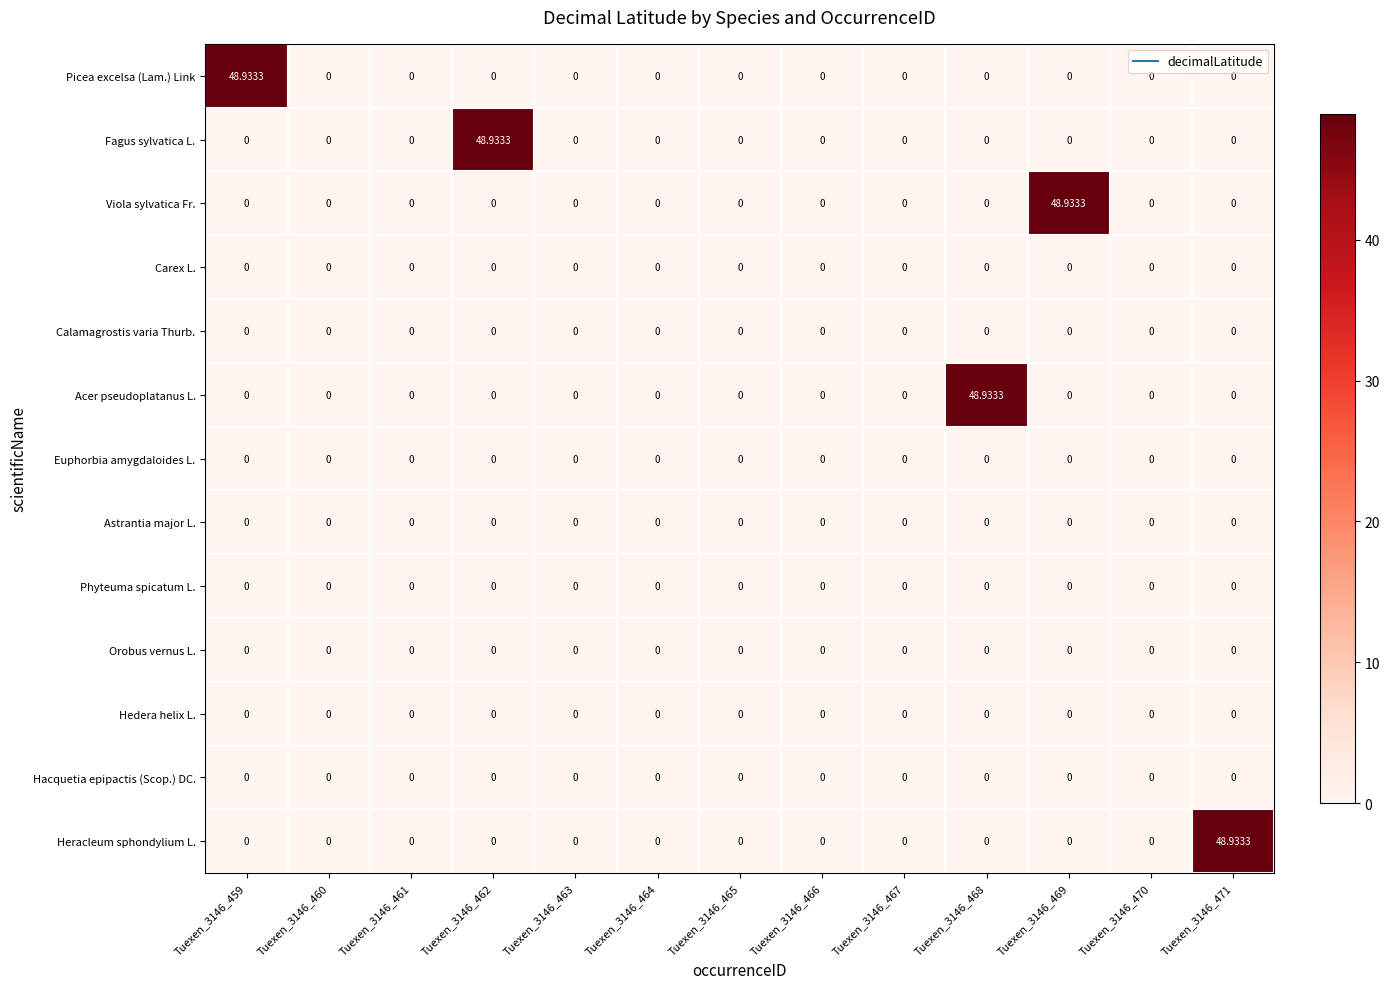

Reading left to right, extract all data points from this chart.

Picea excelsa (Lam.) Link: Tuexen_3146_459=48.9	Tuexen_3146_460=0.0	Tuexen_3146_461=0.0	Tuexen_3146_462=0.0	Tuexen_3146_463=0.0	Tuexen_3146_464=0.0	Tuexen_3146_465=0.0	Tuexen_3146_466=0.0	Tuexen_3146_467=0.0	Tuexen_3146_468=0.0	Tuexen_3146_469=0.0	Tuexen_3146_470=0.0	Tuexen_3146_471=0.0
Fagus sylvatica L.: Tuexen_3146_459=0.0	Tuexen_3146_460=0.0	Tuexen_3146_461=0.0	Tuexen_3146_462=48.9	Tuexen_3146_463=0.0	Tuexen_3146_464=0.0	Tuexen_3146_465=0.0	Tuexen_3146_466=0.0	Tuexen_3146_467=0.0	Tuexen_3146_468=0.0	Tuexen_3146_469=0.0	Tuexen_3146_470=0.0	Tuexen_3146_471=0.0
Viola sylvatica Fr.: Tuexen_3146_459=0.0	Tuexen_3146_460=0.0	Tuexen_3146_461=0.0	Tuexen_3146_462=0.0	Tuexen_3146_463=0.0	Tuexen_3146_464=0.0	Tuexen_3146_465=0.0	Tuexen_3146_466=0.0	Tuexen_3146_467=0.0	Tuexen_3146_468=0.0	Tuexen_3146_469=48.9	Tuexen_3146_470=0.0	Tuexen_3146_471=0.0
Carex L.: Tuexen_3146_459=0.0	Tuexen_3146_460=0.0	Tuexen_3146_461=0.0	Tuexen_3146_462=0.0	Tuexen_3146_463=0.0	Tuexen_3146_464=0.0	Tuexen_3146_465=0.0	Tuexen_3146_466=0.0	Tuexen_3146_467=0.0	Tuexen_3146_468=0.0	Tuexen_3146_469=0.0	Tuexen_3146_470=0.0	Tuexen_3146_471=0.0
Calamagrostis varia Thurb.: Tuexen_3146_459=0.0	Tuexen_3146_460=0.0	Tuexen_3146_461=0.0	Tuexen_3146_462=0.0	Tuexen_3146_463=0.0	Tuexen_3146_464=0.0	Tuexen_3146_465=0.0	Tuexen_3146_466=0.0	Tuexen_3146_467=0.0	Tuexen_3146_468=0.0	Tuexen_3146_469=0.0	Tuexen_3146_470=0.0	Tuexen_3146_471=0.0
Acer pseudoplatanus L.: Tuexen_3146_459=0.0	Tuexen_3146_460=0.0	Tuexen_3146_461=0.0	Tuexen_3146_462=0.0	Tuexen_3146_463=0.0	Tuexen_3146_464=0.0	Tuexen_3146_465=0.0	Tuexen_3146_466=0.0	Tuexen_3146_467=0.0	Tuexen_3146_468=48.9	Tuexen_3146_469=0.0	Tuexen_3146_470=0.0	Tuexen_3146_471=0.0
Euphorbia amygdaloides L.: Tuexen_3146_459=0.0	Tuexen_3146_460=0.0	Tuexen_3146_461=0.0	Tuexen_3146_462=0.0	Tuexen_3146_463=0.0	Tuexen_3146_464=0.0	Tuexen_3146_465=0.0	Tuexen_3146_466=0.0	Tuexen_3146_467=0.0	Tuexen_3146_468=0.0	Tuexen_3146_469=0.0	Tuexen_3146_470=0.0	Tuexen_3146_471=0.0
Astrantia major L.: Tuexen_3146_459=0.0	Tuexen_3146_460=0.0	Tuexen_3146_461=0.0	Tuexen_3146_462=0.0	Tuexen_3146_463=0.0	Tuexen_3146_464=0.0	Tuexen_3146_465=0.0	Tuexen_3146_466=0.0	Tuexen_3146_467=0.0	Tuexen_3146_468=0.0	Tuexen_3146_469=0.0	Tuexen_3146_470=0.0	Tuexen_3146_471=0.0
Phyteuma spicatum L.: Tuexen_3146_459=0.0	Tuexen_3146_460=0.0	Tuexen_3146_461=0.0	Tuexen_3146_462=0.0	Tuexen_3146_463=0.0	Tuexen_3146_464=0.0	Tuexen_3146_465=0.0	Tuexen_3146_466=0.0	Tuexen_3146_467=0.0	Tuexen_3146_468=0.0	Tuexen_3146_469=0.0	Tuexen_3146_470=0.0	Tuexen_3146_471=0.0
Orobus vernus L.: Tuexen_3146_459=0.0	Tuexen_3146_460=0.0	Tuexen_3146_461=0.0	Tuexen_3146_462=0.0	Tuexen_3146_463=0.0	Tuexen_3146_464=0.0	Tuexen_3146_465=0.0	Tuexen_3146_466=0.0	Tuexen_3146_467=0.0	Tuexen_3146_468=0.0	Tuexen_3146_469=0.0	Tuexen_3146_470=0.0	Tuexen_3146_471=0.0
Hedera helix L.: Tuexen_3146_459=0.0	Tuexen_3146_460=0.0	Tuexen_3146_461=0.0	Tuexen_3146_462=0.0	Tuexen_3146_463=0.0	Tuexen_3146_464=0.0	Tuexen_3146_465=0.0	Tuexen_3146_466=0.0	Tuexen_3146_467=0.0	Tuexen_3146_468=0.0	Tuexen_3146_469=0.0	Tuexen_3146_470=0.0	Tuexen_3146_471=0.0
Hacquetia epipactis (Scop.) DC.: Tuexen_3146_459=0.0	Tuexen_3146_460=0.0	Tuexen_3146_461=0.0	Tuexen_3146_462=0.0	Tuexen_3146_463=0.0	Tuexen_3146_464=0.0	Tuexen_3146_465=0.0	Tuexen_3146_466=0.0	Tuexen_3146_467=0.0	Tuexen_3146_468=0.0	Tuexen_3146_469=0.0	Tuexen_3146_470=0.0	Tuexen_3146_471=0.0
Heracleum sphondylium L.: Tuexen_3146_459=0.0	Tuexen_3146_460=0.0	Tuexen_3146_461=0.0	Tuexen_3146_462=0.0	Tuexen_3146_463=0.0	Tuexen_3146_464=0.0	Tuexen_3146_465=0.0	Tuexen_3146_466=0.0	Tuexen_3146_467=0.0	Tuexen_3146_468=0.0	Tuexen_3146_469=0.0	Tuexen_3146_470=0.0	Tuexen_3146_471=48.9